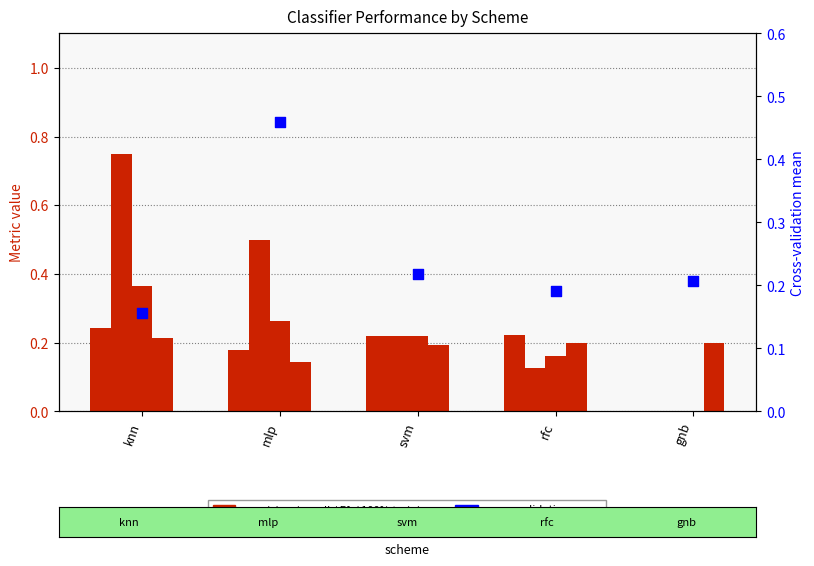

At how many categories does at least one series exceed 0?

5